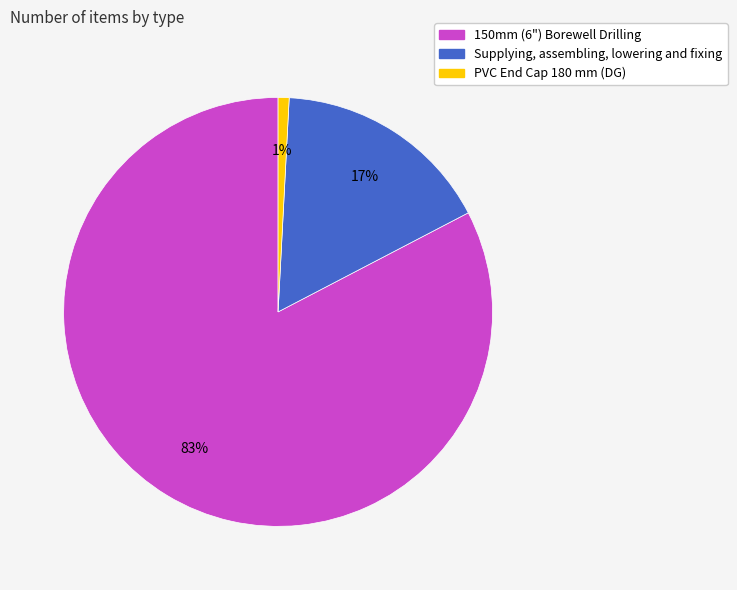

Which has a higher value, PVC End Cap 180 mm (DG) or Supplying, assembling, lowering and fixing?

Supplying, assembling, lowering and fixing